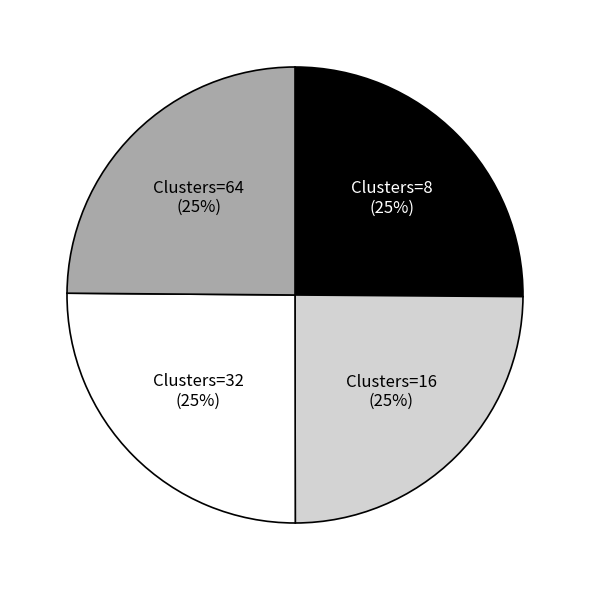

Which category has the biggest portion of the pie?

64